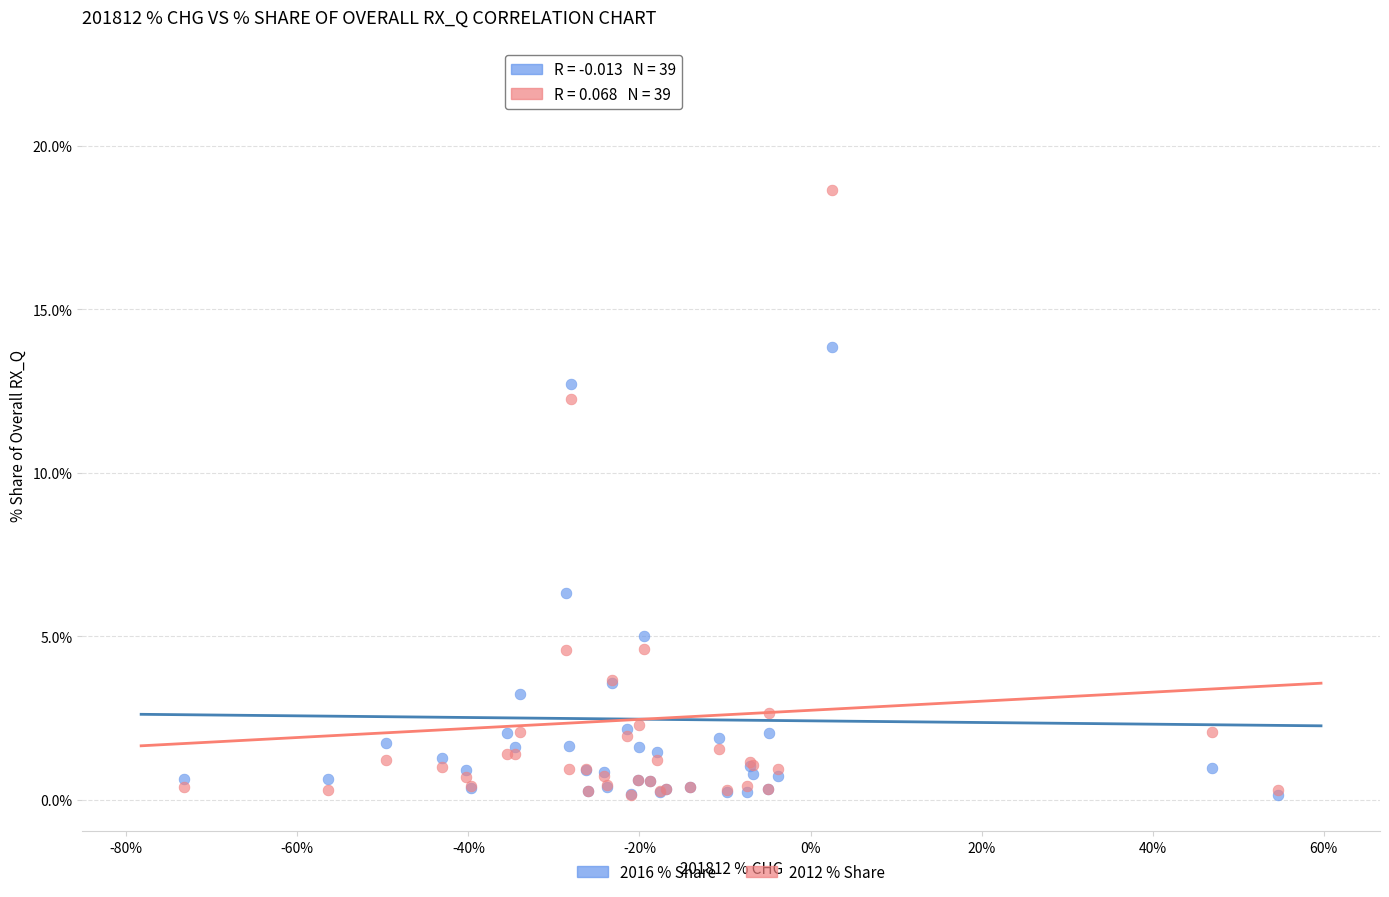

In the 2016 % Share series, what Y value is closest to 11?

12.7